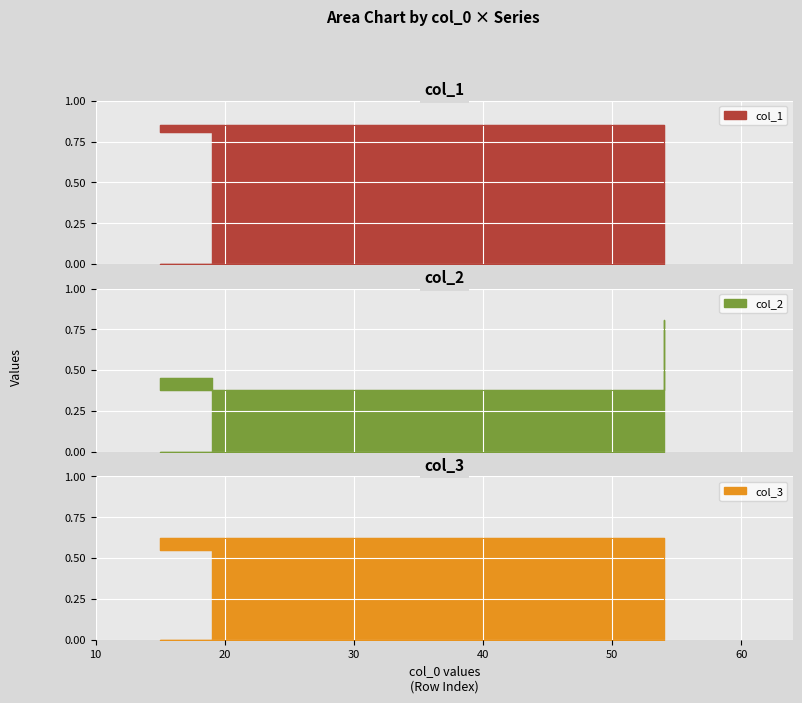

How many lines are shown in the chart?

3